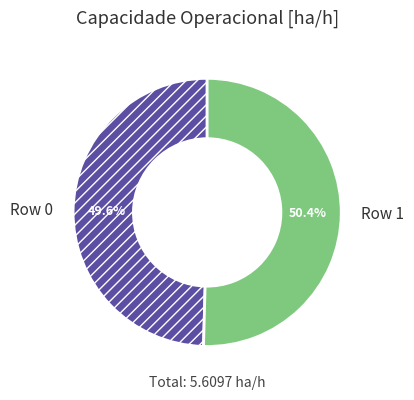

What is the ratio of the value at Row 0 to the value at Row 1?

1.0